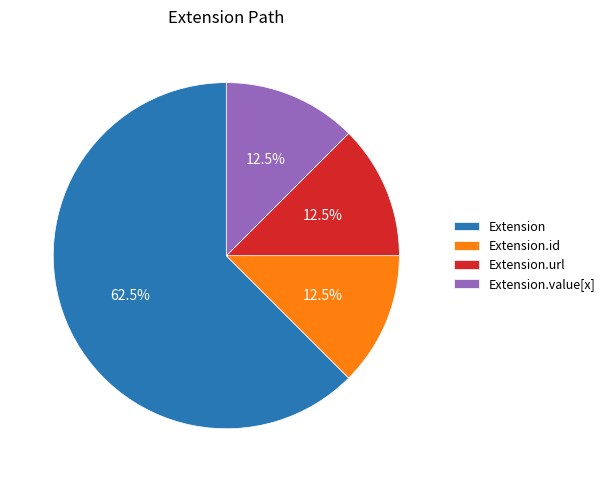

Between Extension and Extension.id, which is larger?

Extension